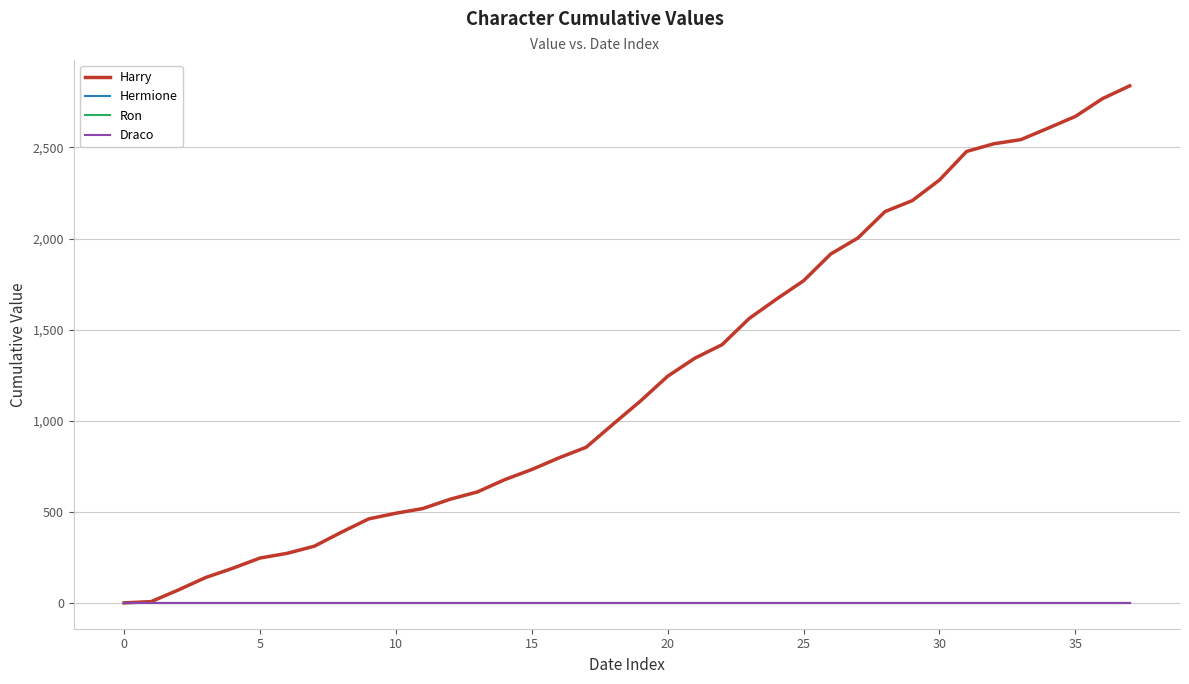

Is this an area chart (filled region under the line)?

No